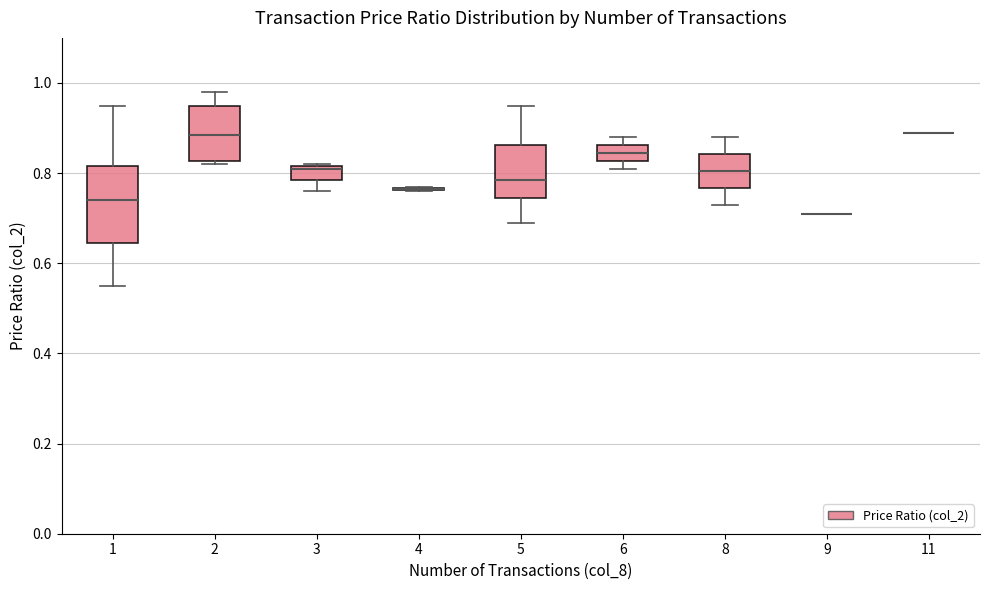

Where does the lower whisker of the box at x = 1 end on the y-axis? The values are not printed on the chart, so give them approximately, as read against the axis.

0.56